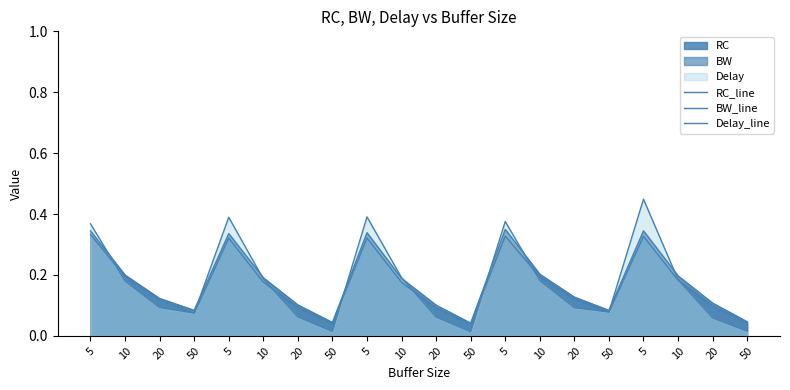

At how many categories does at least one series exceed 0?

20